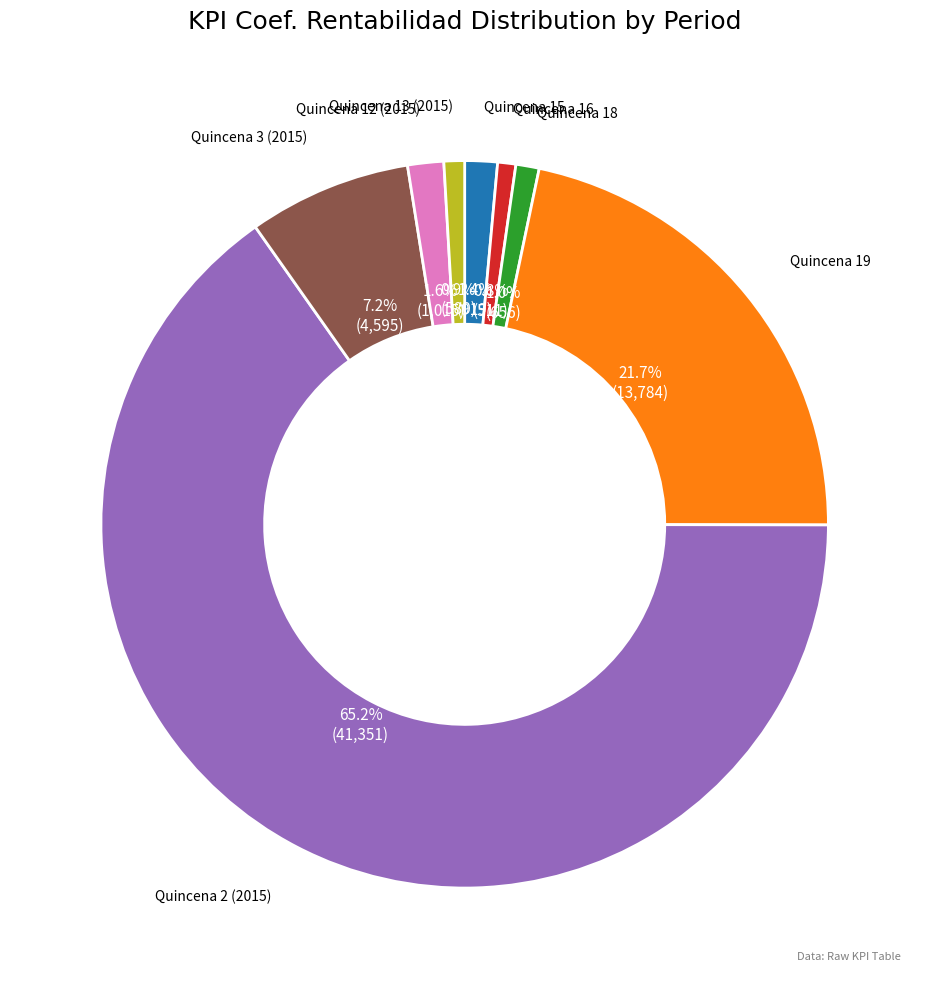

Is there any slice that represents more than half of the pie?

Yes